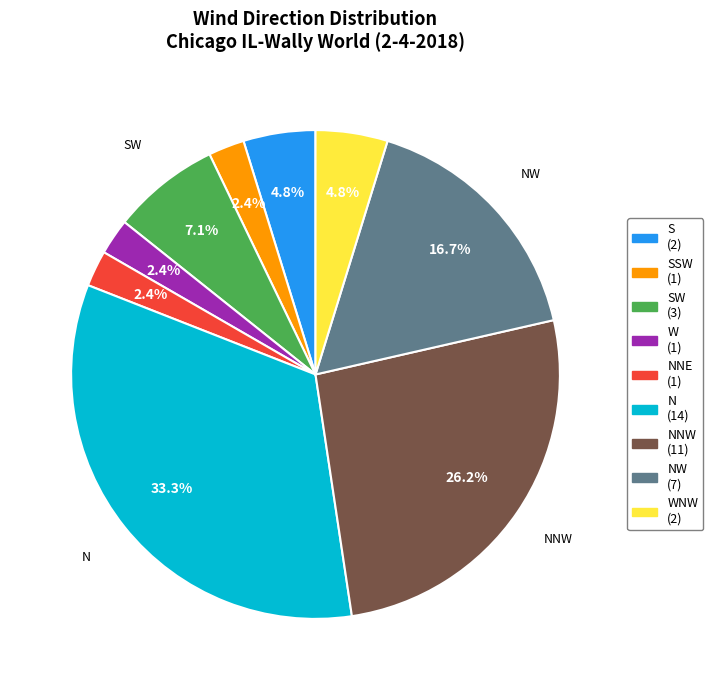

How many segments does this pie chart have?

9